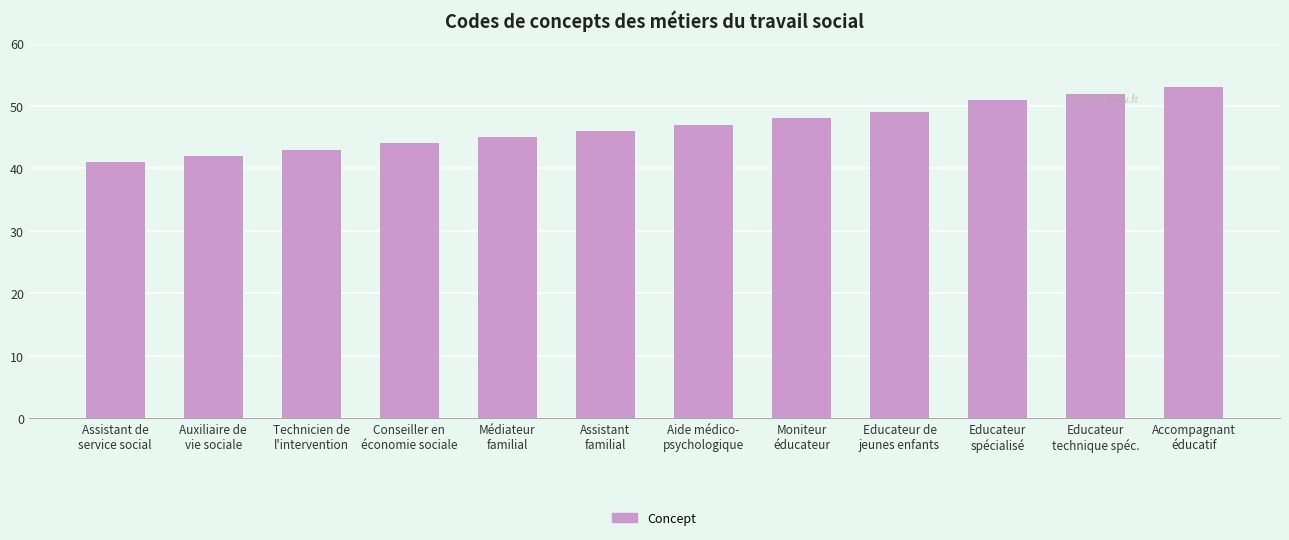

The chart shows a value of 46 at Assistant
familial. True or false?

True